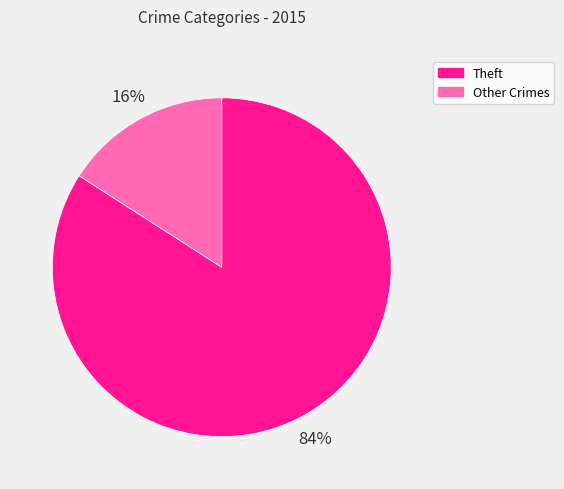

Is there a majority slice in this chart?

Yes